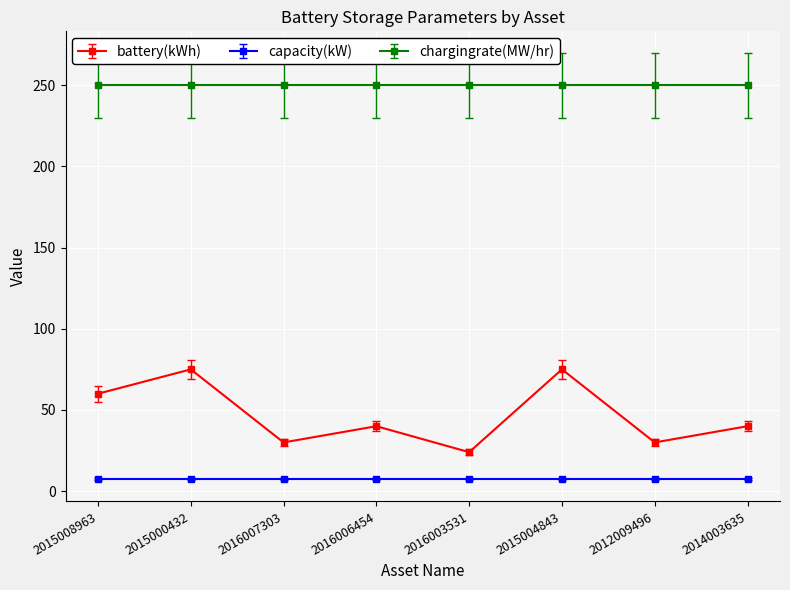

Reading left to right, extract all data points from this chart.

battery(kWh): 2015008963=60.0	2015000432=75.0	2016007303=30.0	2016006454=40.0	2016003531=24.0	2015004843=75.0	2012009496=30.0	2014003635=40.0
capacity(kW): 2015008963=7.4	2015000432=7.4	2016007303=7.4	2016006454=7.4	2016003531=7.4	2015004843=7.4	2012009496=7.4	2014003635=7.4
chargingrate(MW/hr): 2015008963=250.0	2015000432=250.0	2016007303=250.0	2016006454=250.0	2016003531=250.0	2015004843=250.0	2012009496=250.0	2014003635=250.0